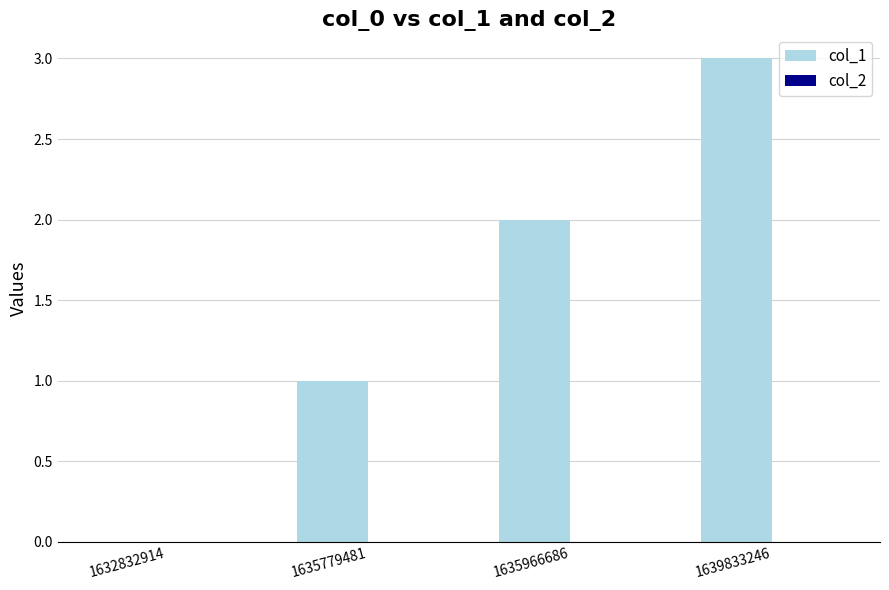

Which label corresponds to the largest value in the chart?

1639833246